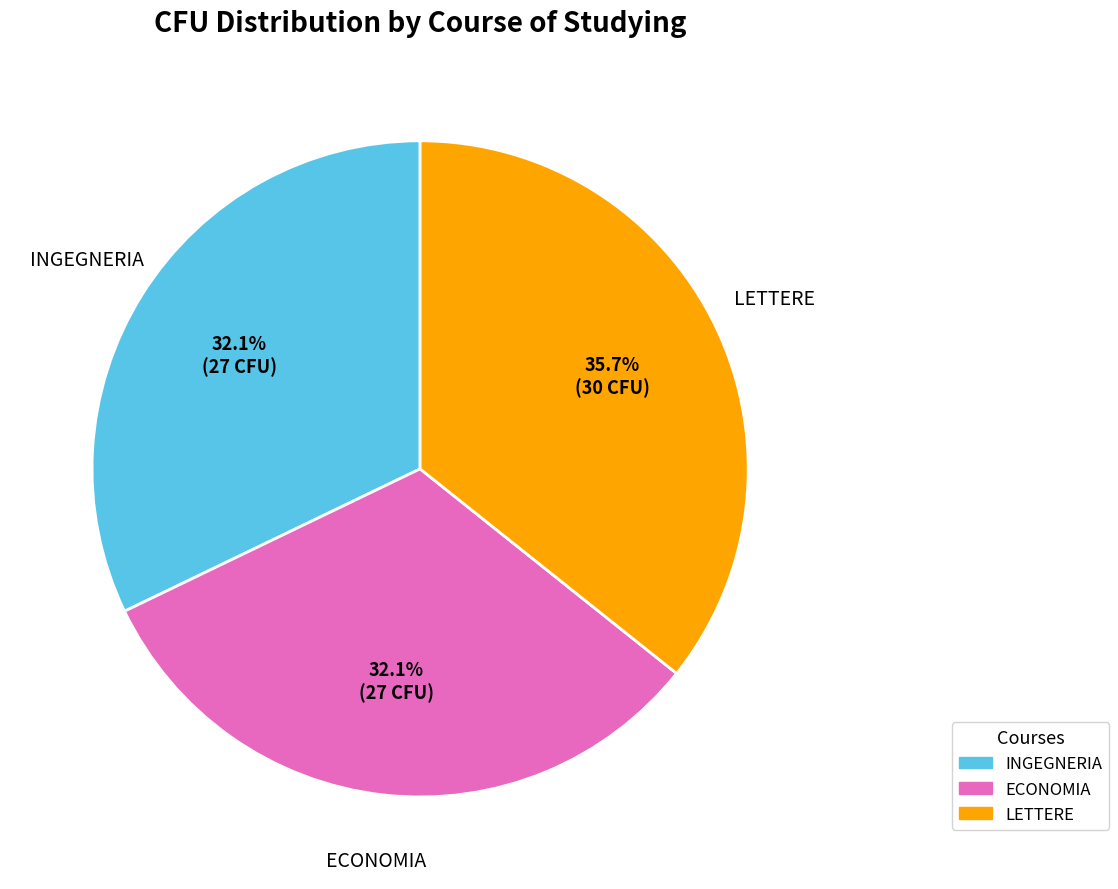

Count the number of slices in the pie.

3